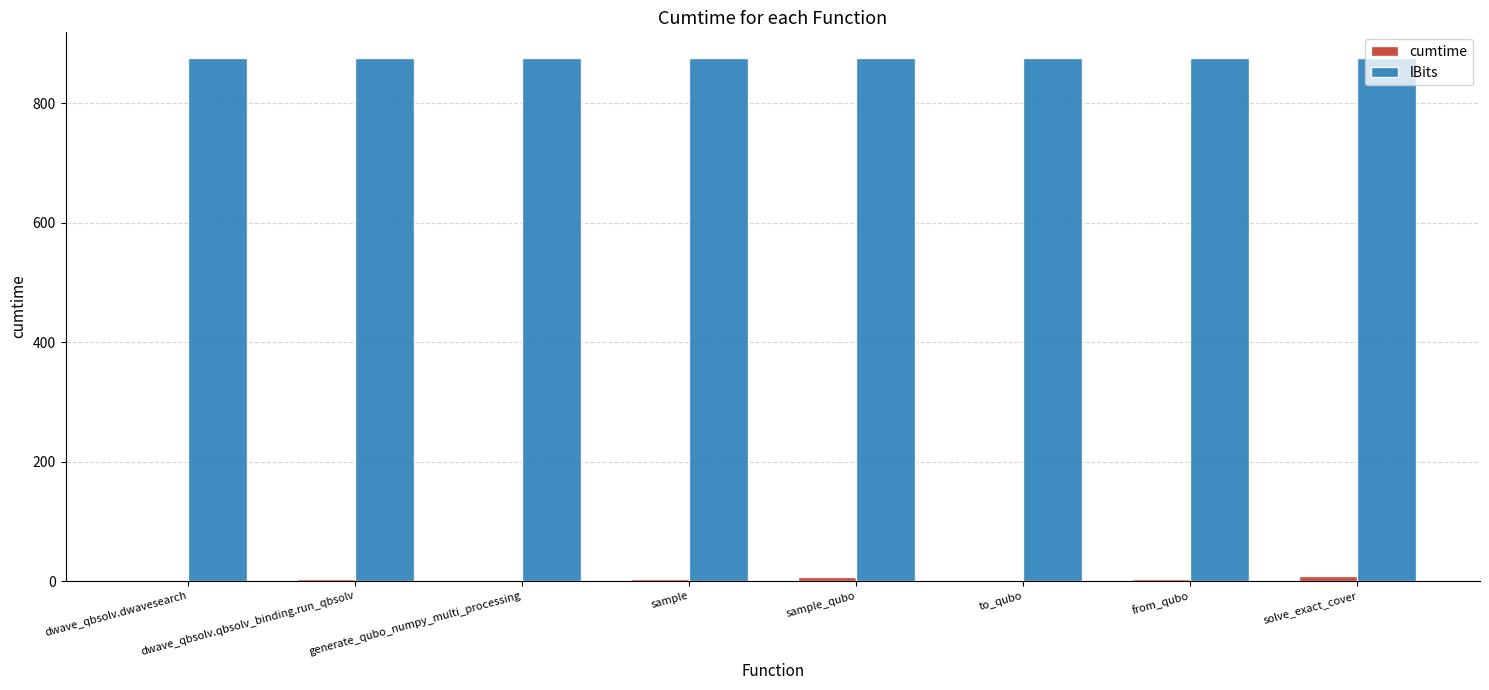

Count the number of data series in this chart.

2